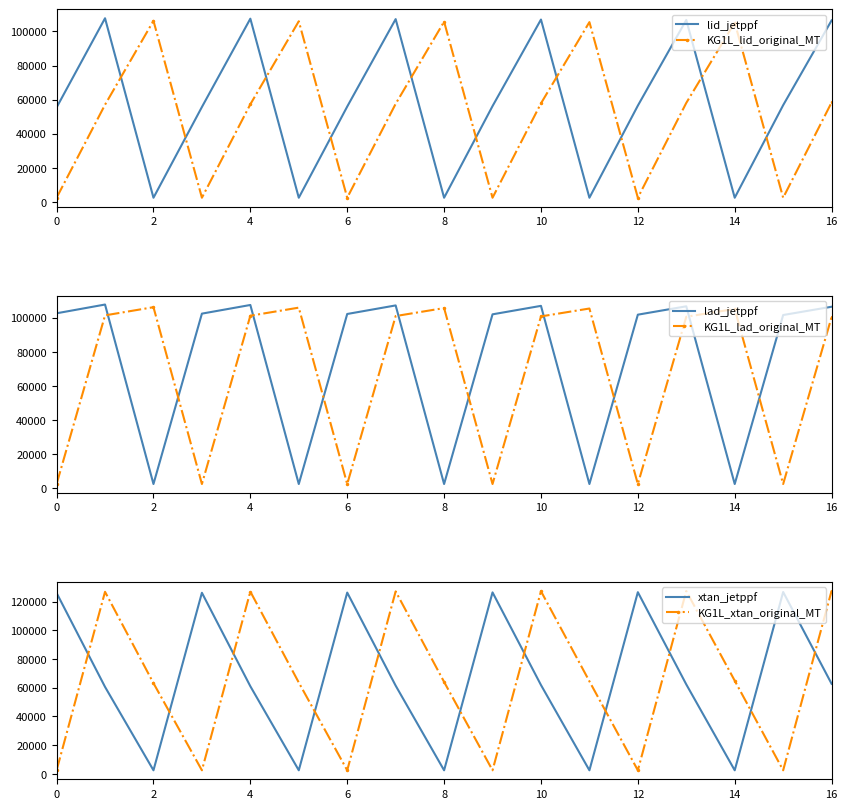

Which series has the largest range (max minus min)?

KG1L_xtan_original_MT